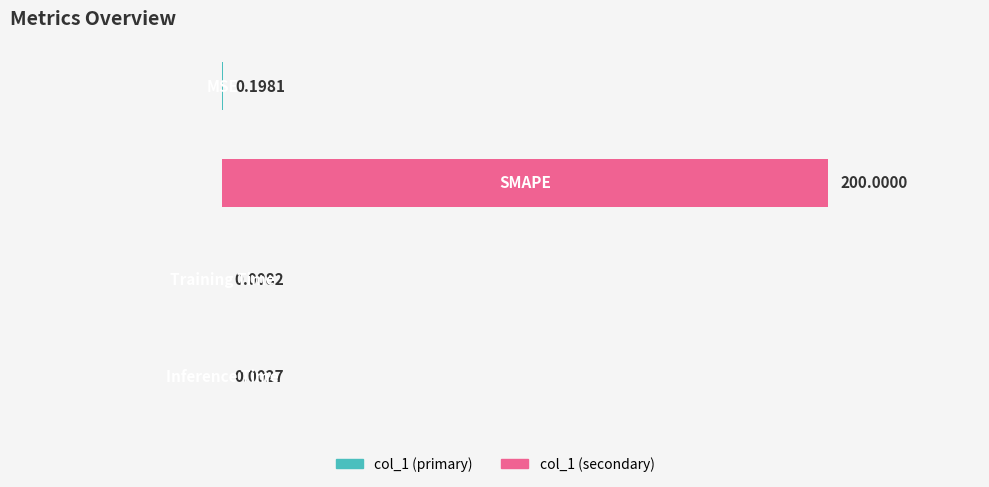

What is the sum of all values?

200.2